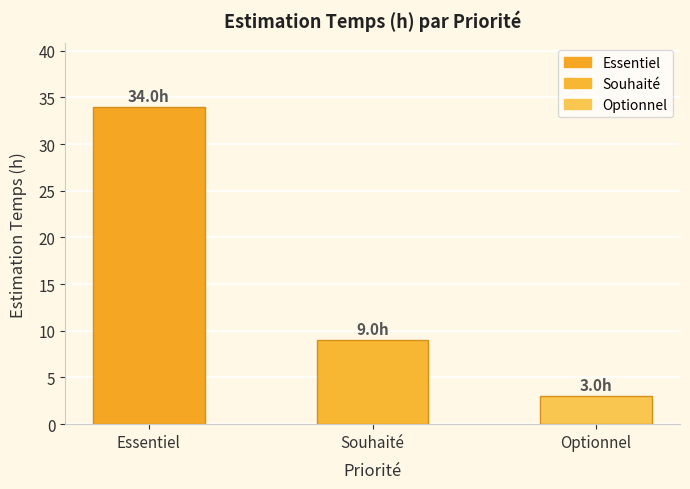

What position from the right is Optionnel?

1